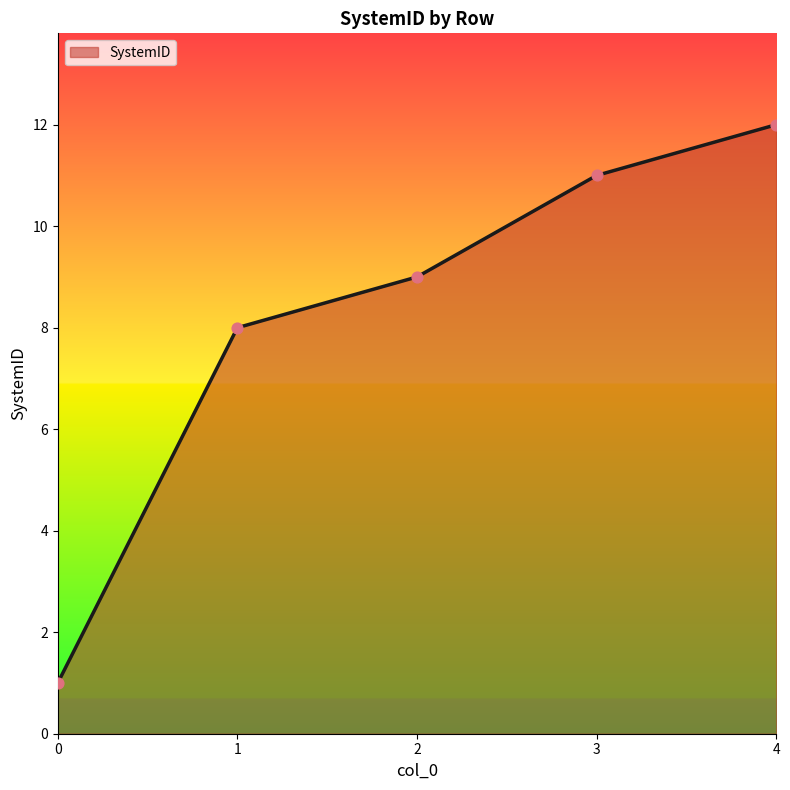

Which has a higher value, 2 or 3?

3